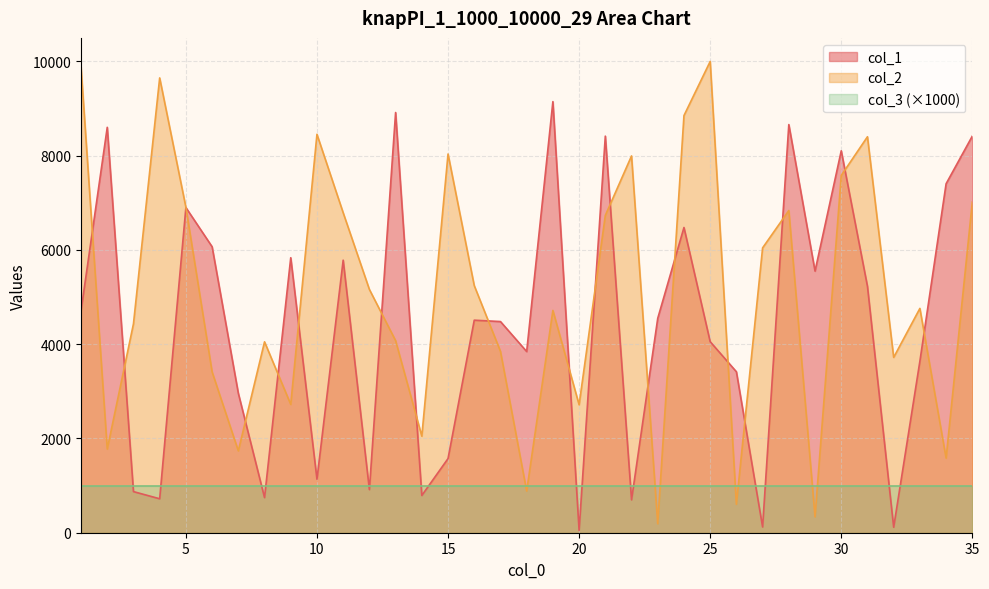

What is the value of the col_1 point at the 34th from the left?

7402